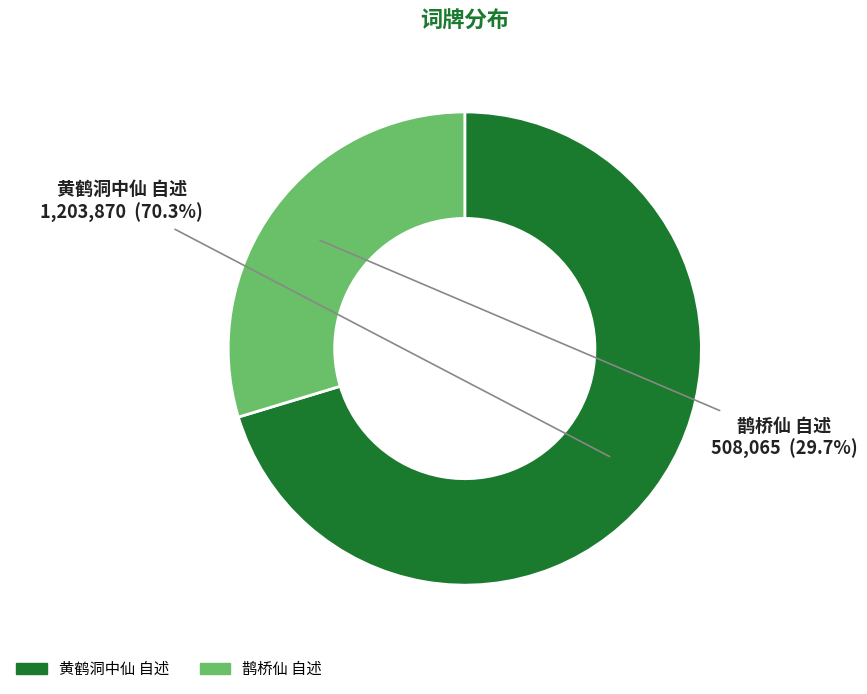

What percentage is NOT represented by 鹊桥仙 自述?

70.3%